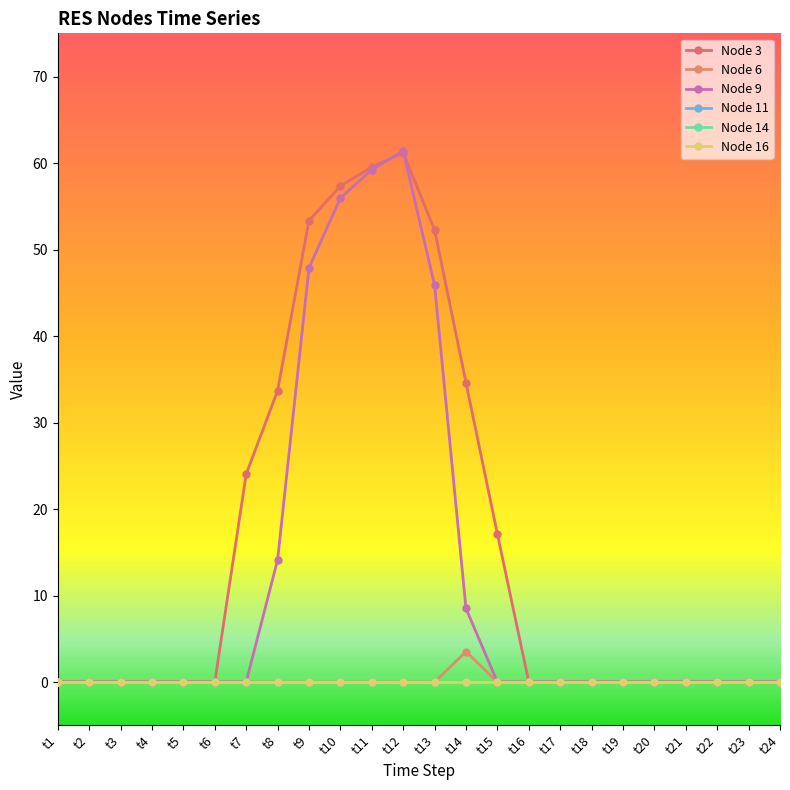

Which series changed the most between t8 and t10?

Node 9